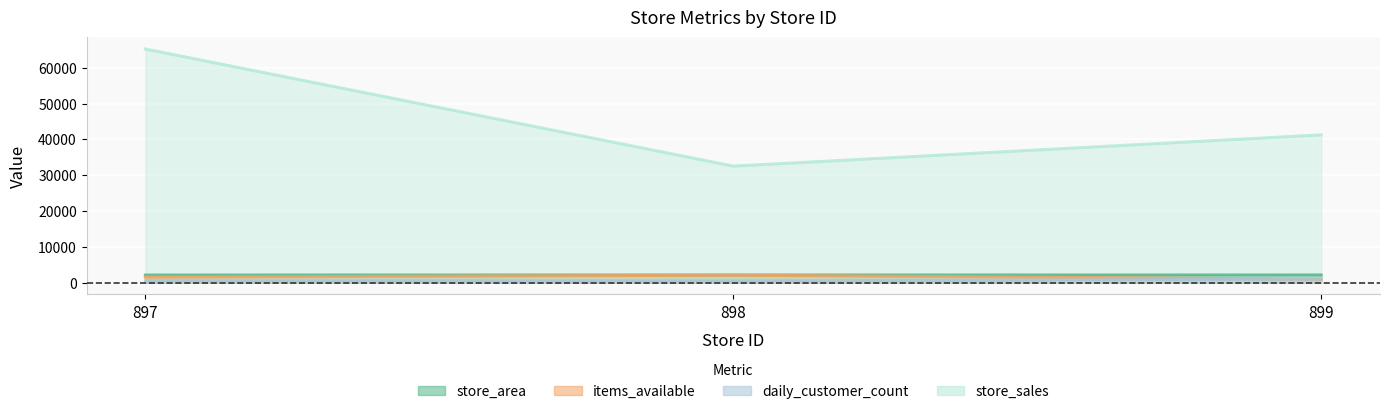

What is the lowest value of the items_available series?

1002